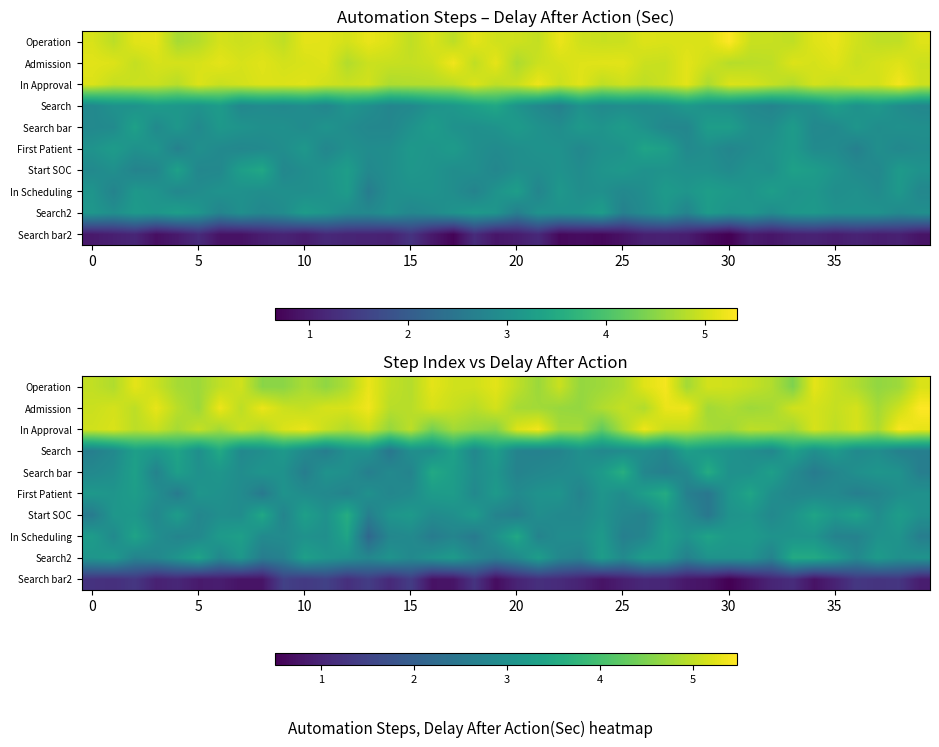

At how many categories does at least one series exceed 2?

40